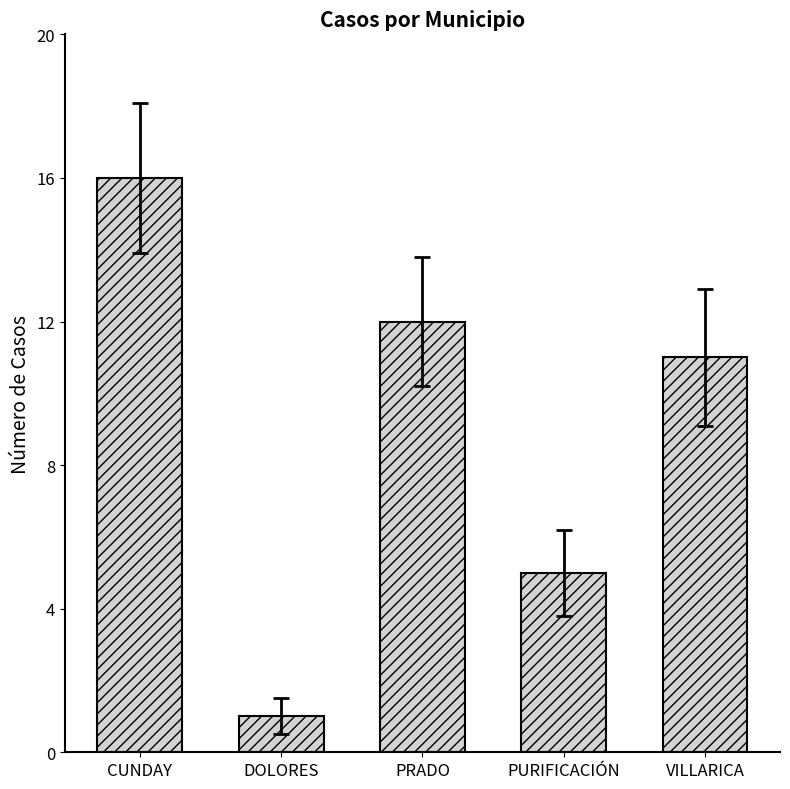

What is the sum of all values?

45